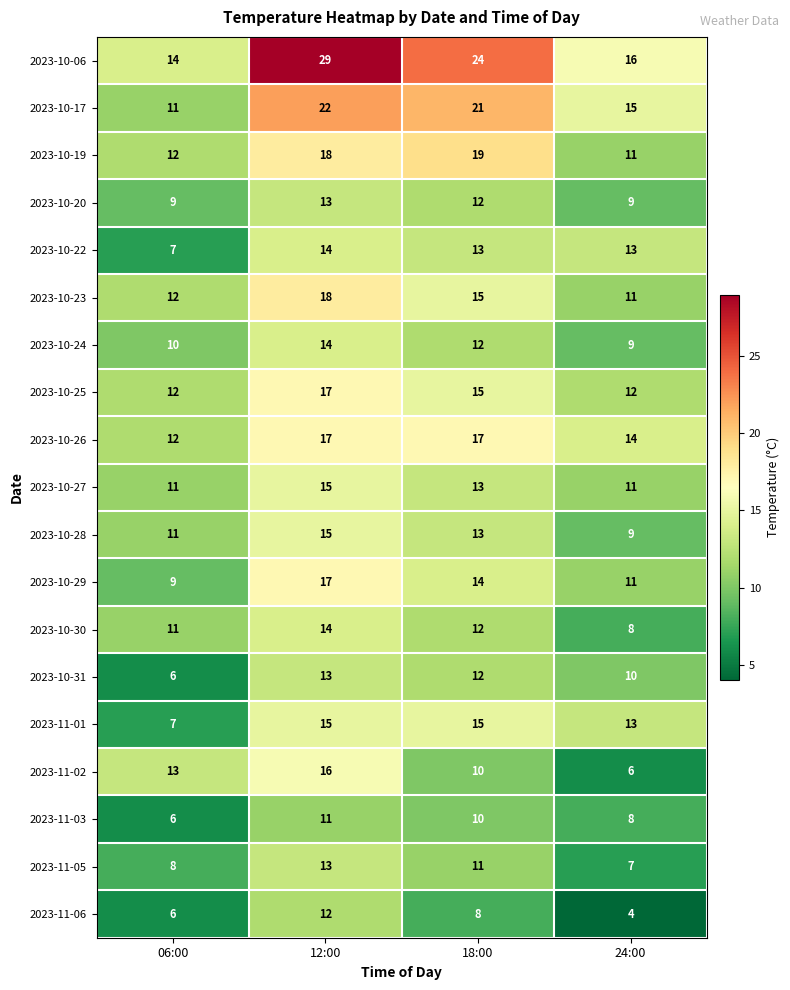

Which series has the largest range (max minus min)?

2023-10-06